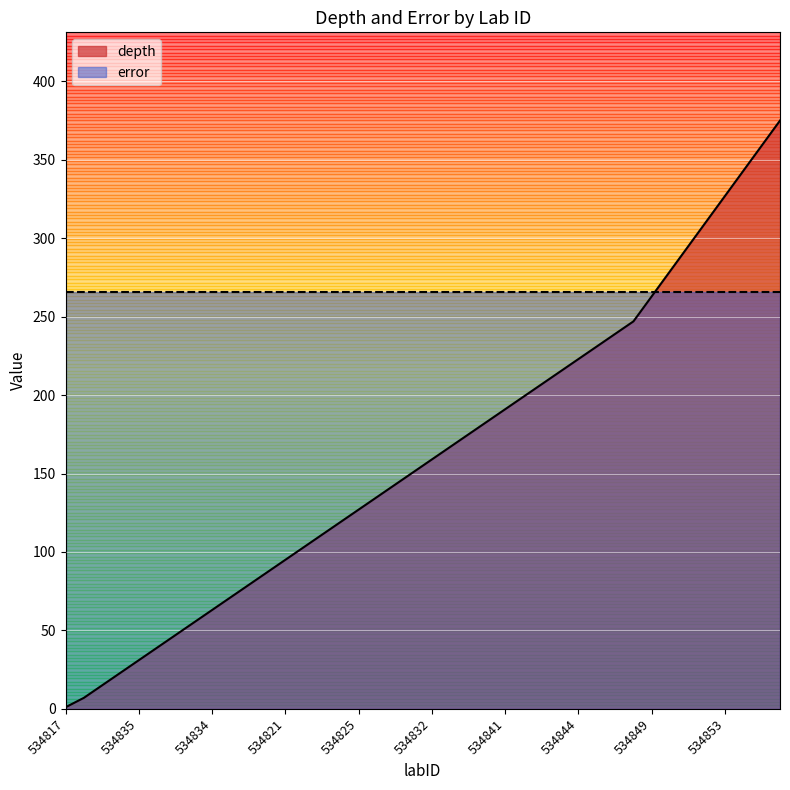

What is the average value?

162